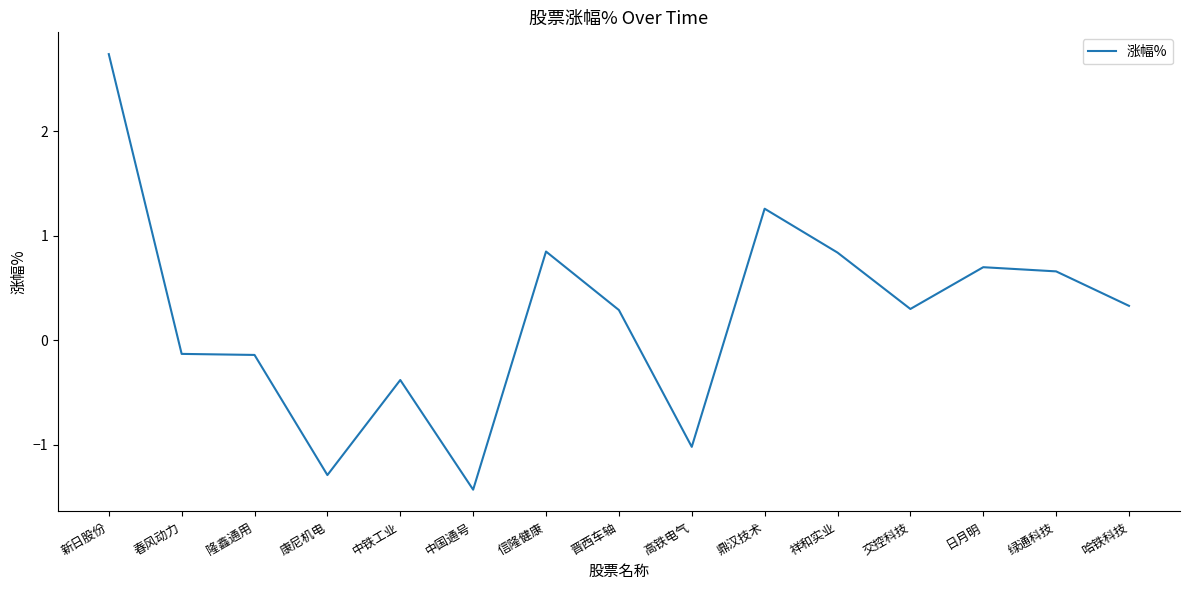

At which label does the data first exceed 0?

新日股份